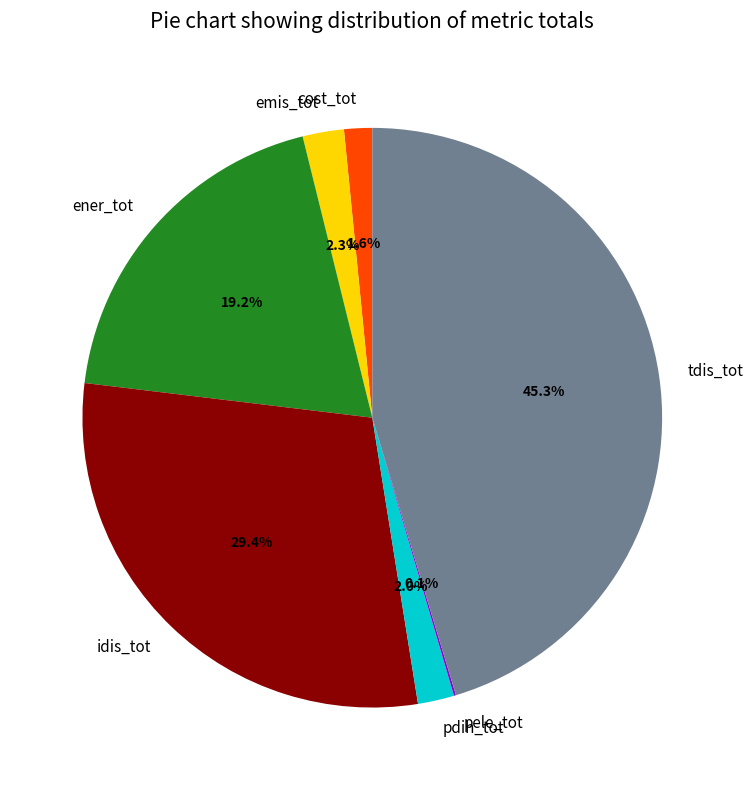

What is the largest slice in the pie chart?

tdis_tot